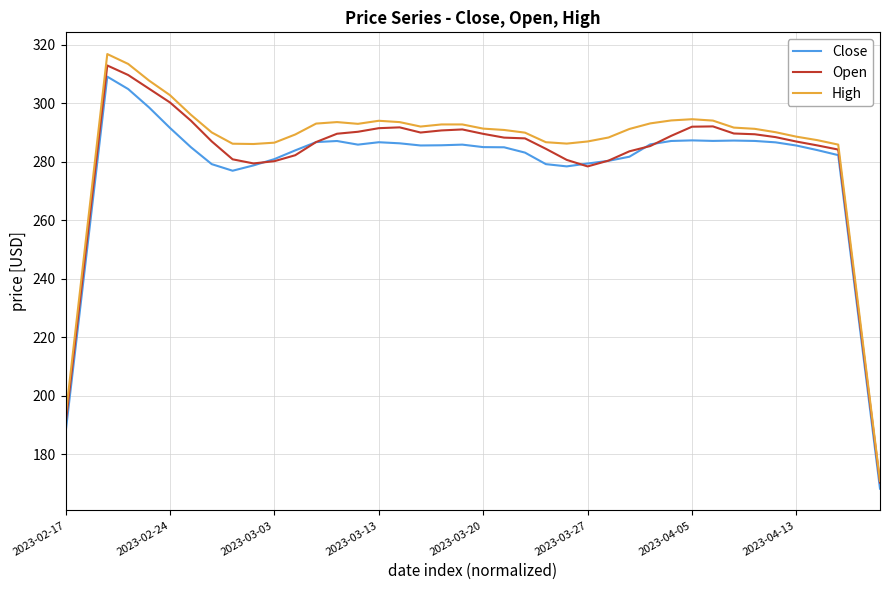

Which series has the largest range (max minus min)?

High